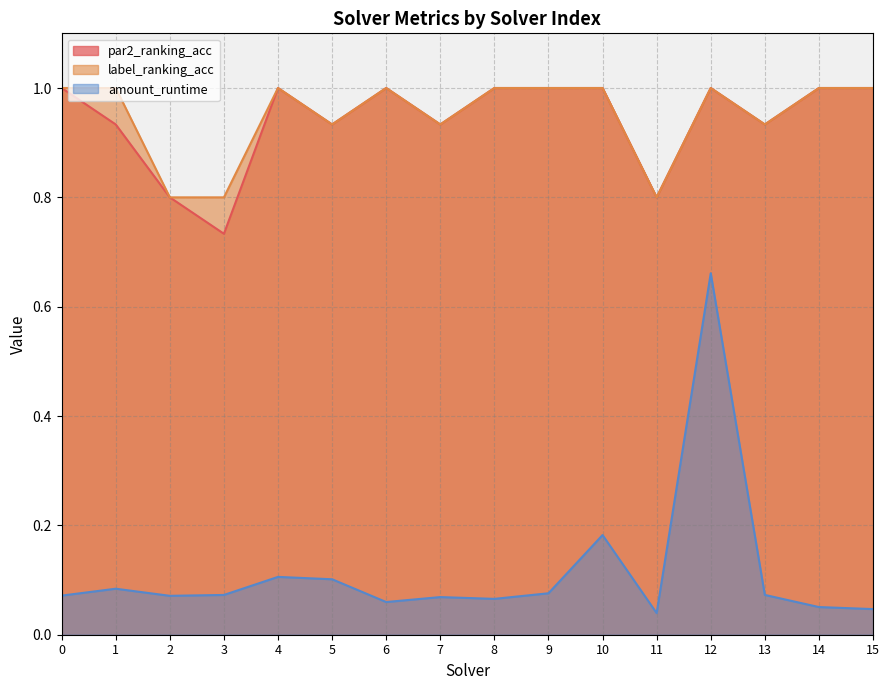

Between 5 and 2, which is larger?

5